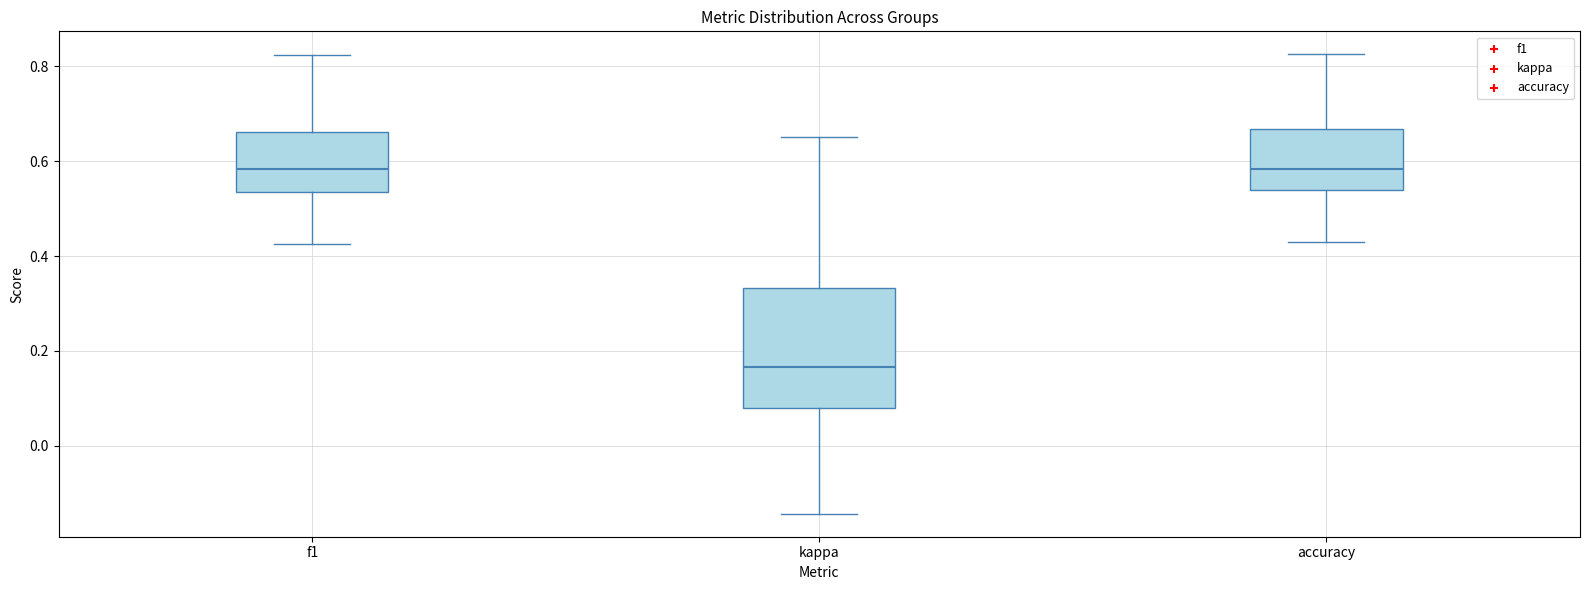

Where does the median line of the box for f1 sit on the y-axis? The values are not printed on the chart, so give them approximately, as read against the axis.

0.58